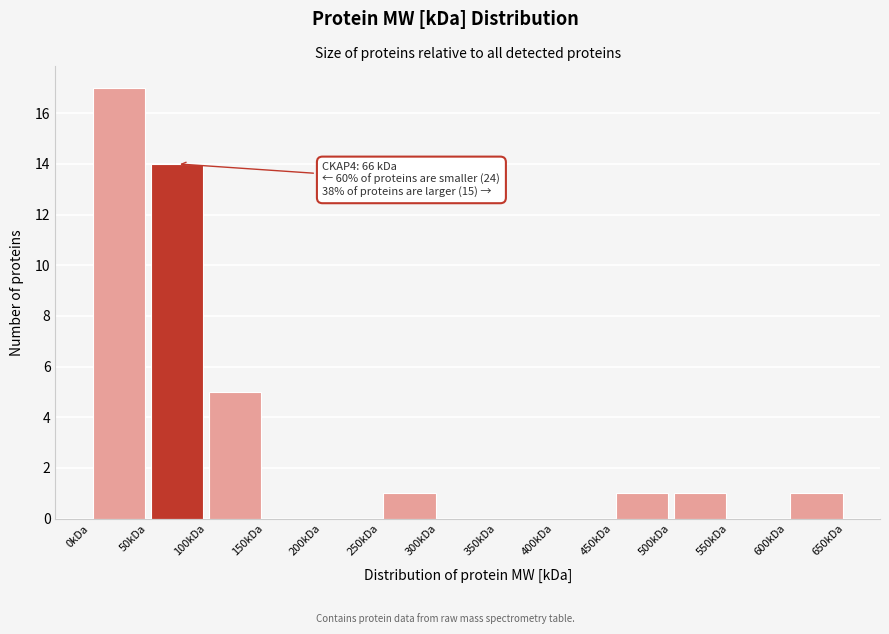

Which range on the x-axis has the tallest bar?

0 to 50